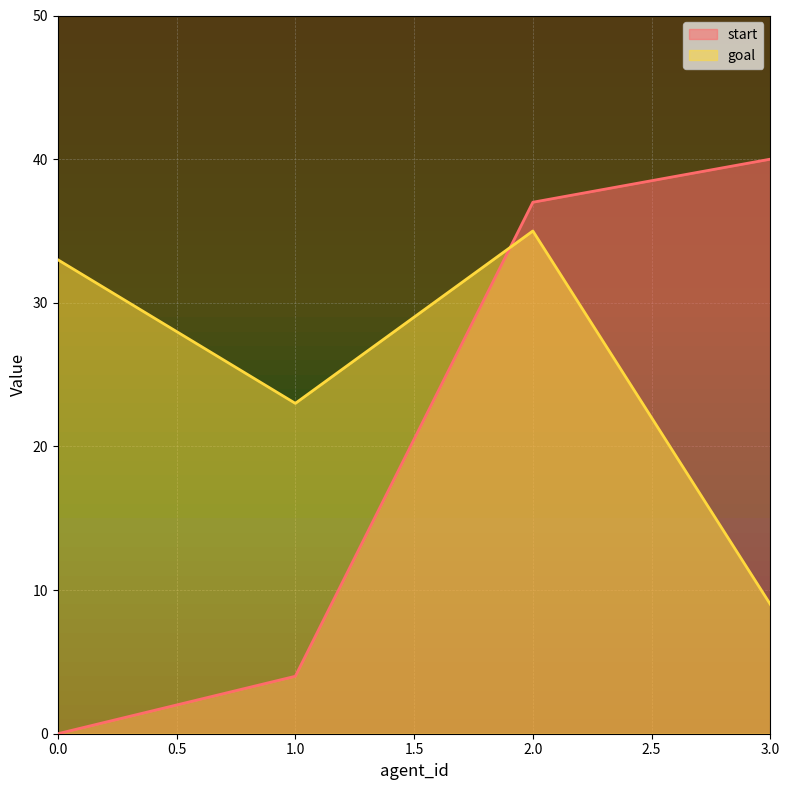

How many data points in start are less than 37?

2